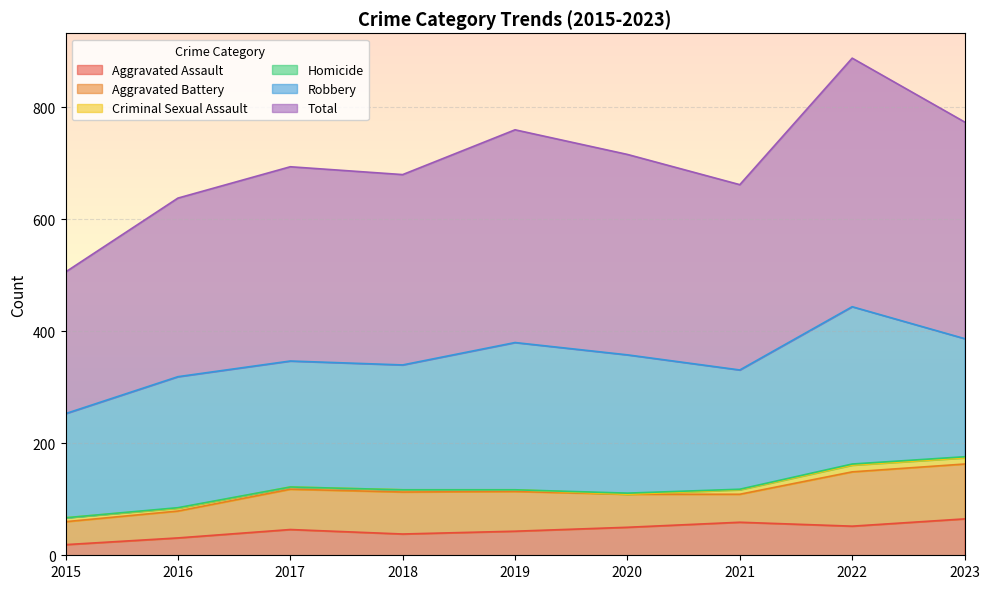

Which label corresponds to the smallest value in the chart?

2020